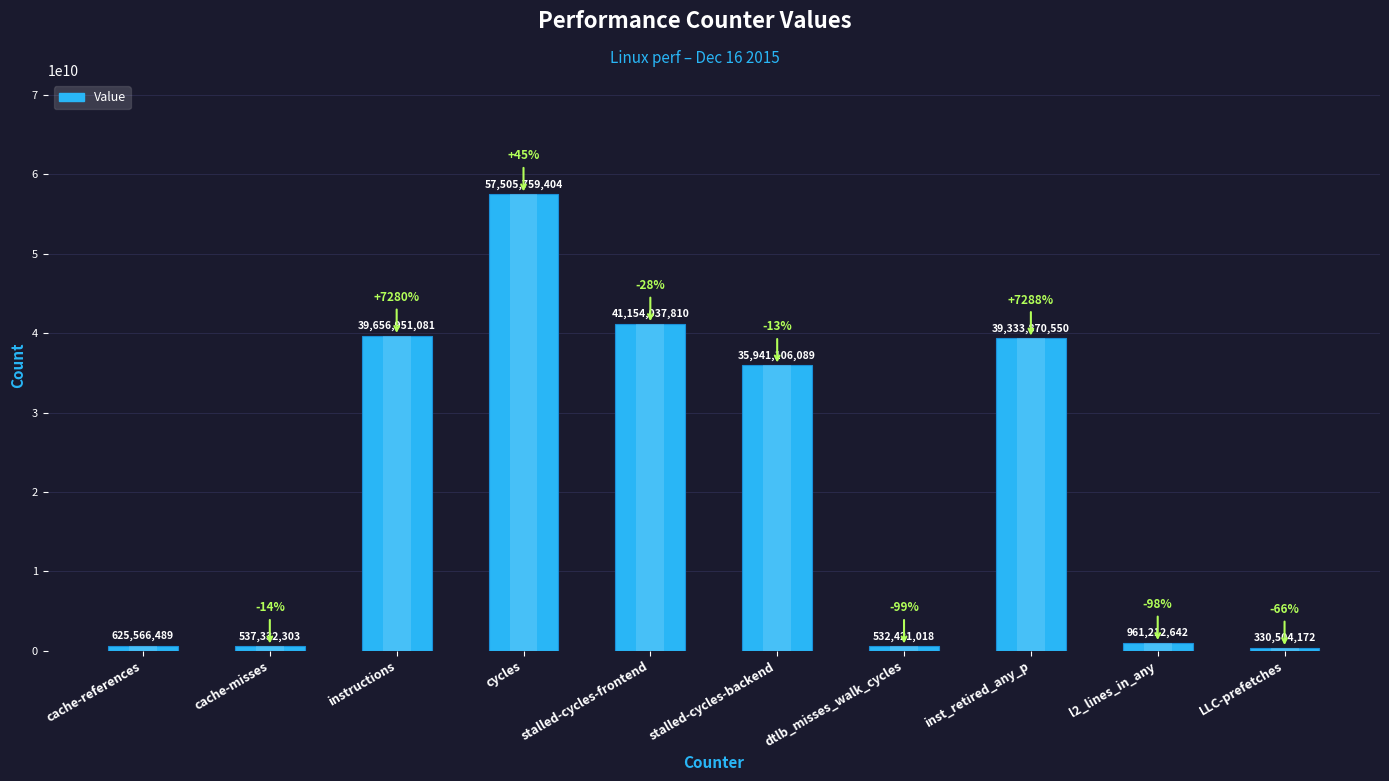

Is it true that the value at dtlb_misses_walk_cycles is 532421018?

True